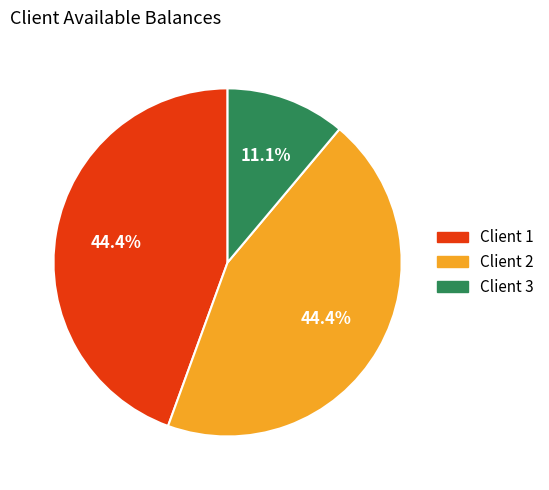

Is there a majority slice in this chart?

No